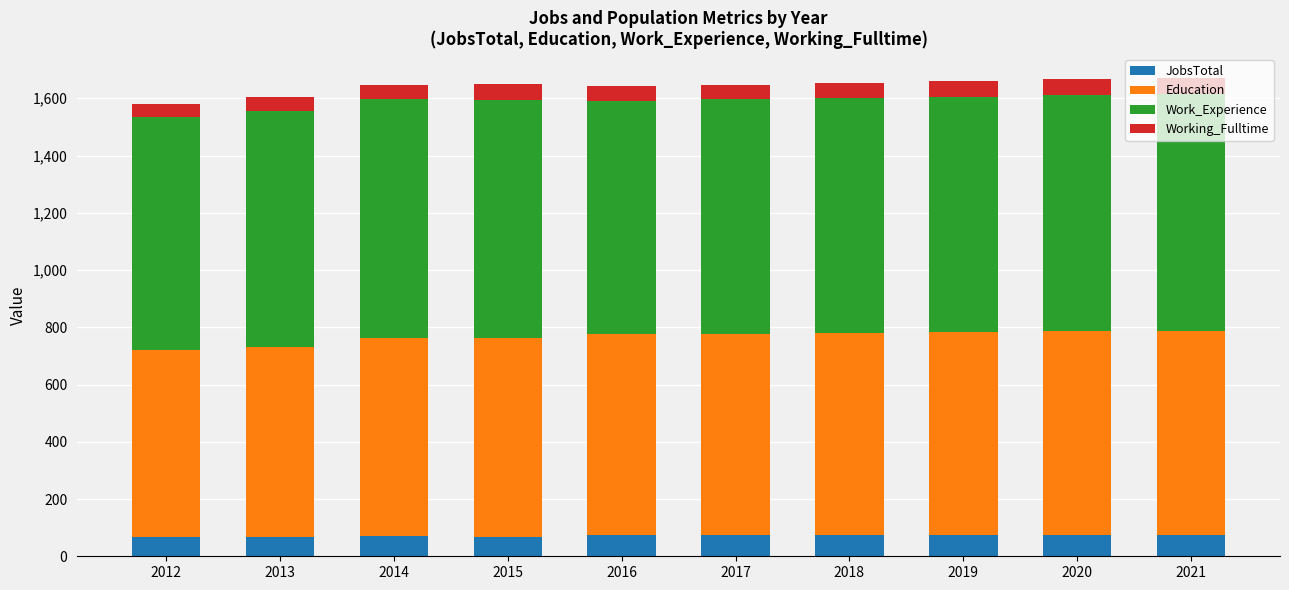

What is the minimum value for JobsTotal?

66